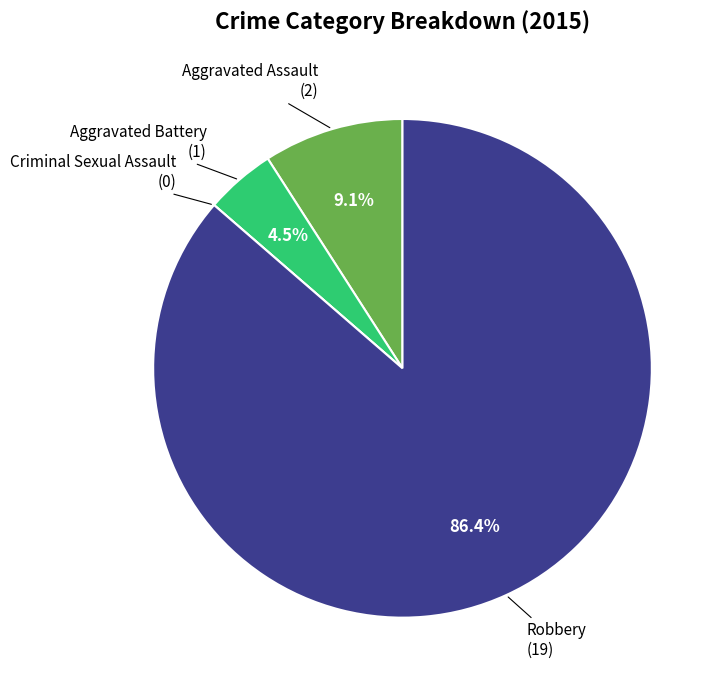

Is there any slice that represents more than half of the pie?

Yes